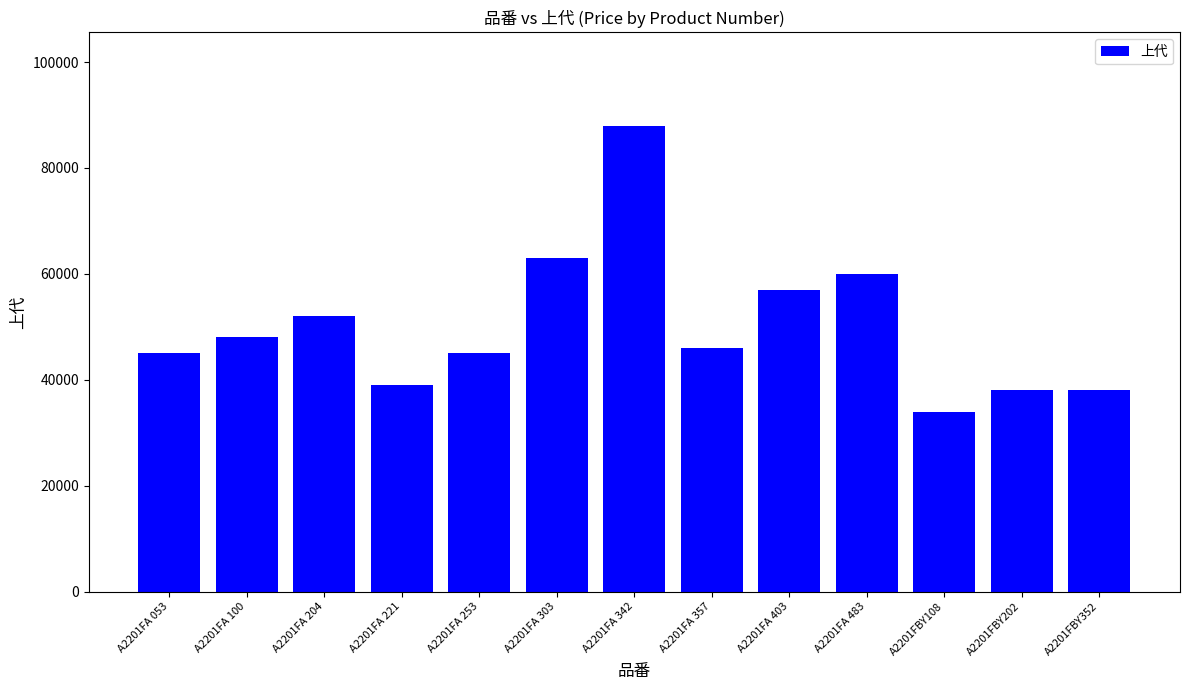

What is the label of the 12th bar from the right?

A2201FA 100